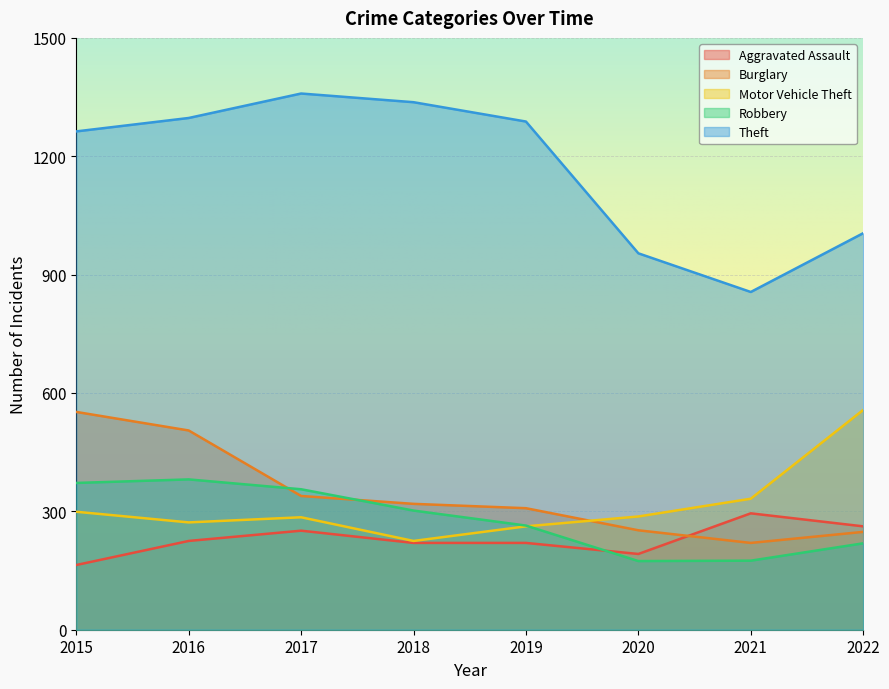

How many data points in Motor Vehicle Theft are above 287?

3